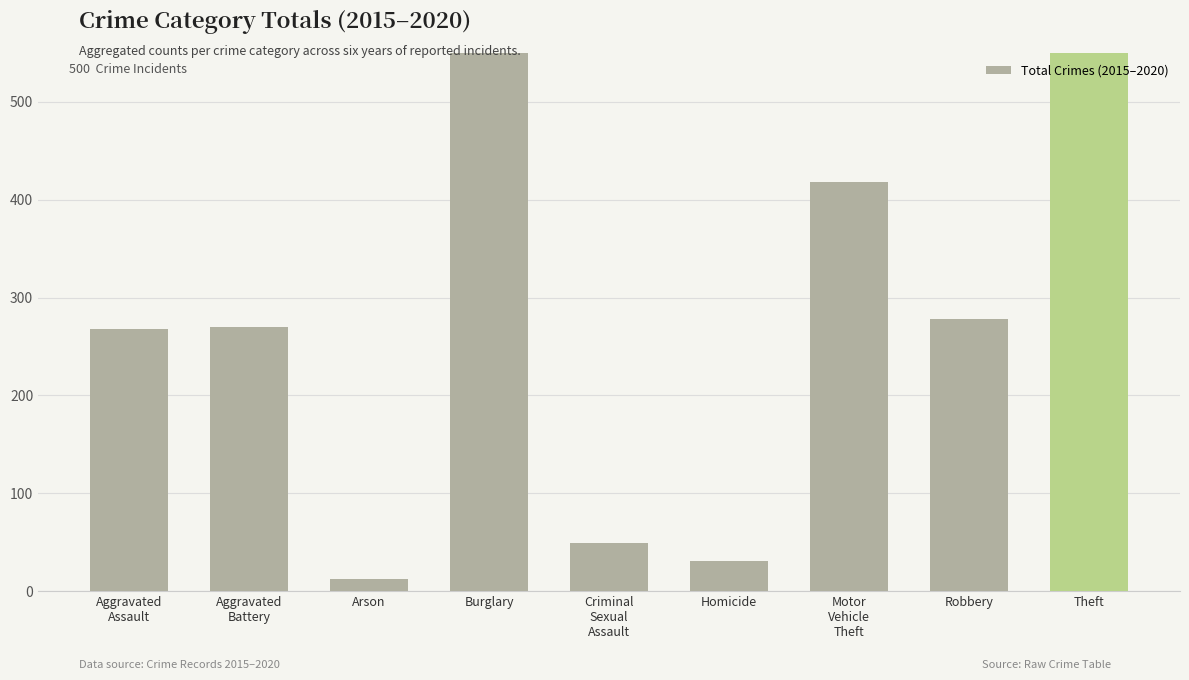

Read the value at Robbery.

278